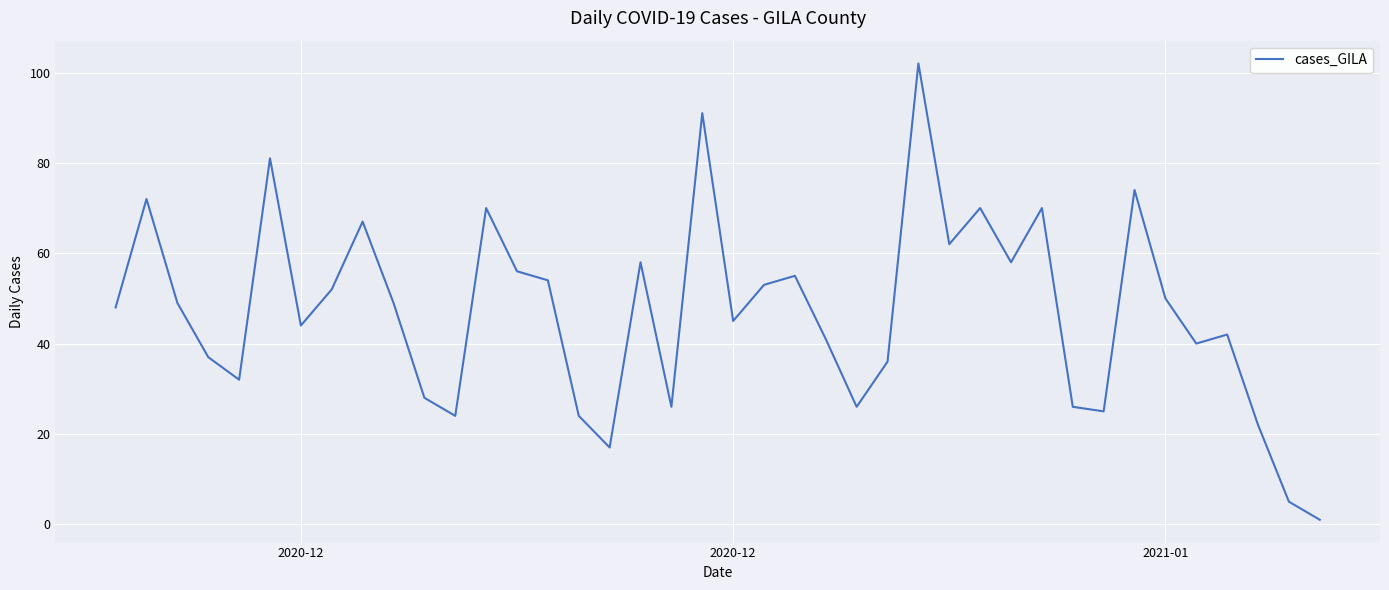

What is the maximum value shown in the chart?

102